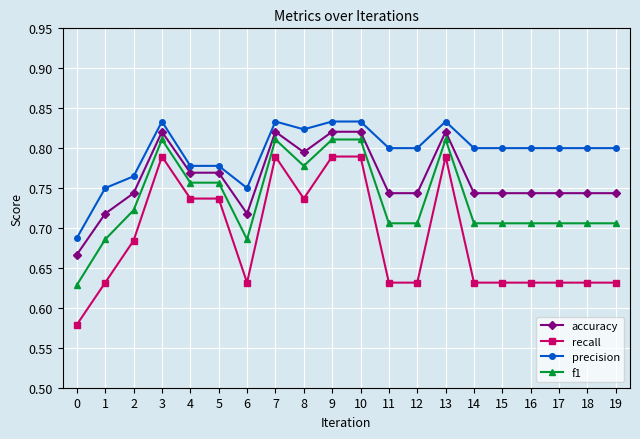

Which series has the largest range (max minus min)?

recall